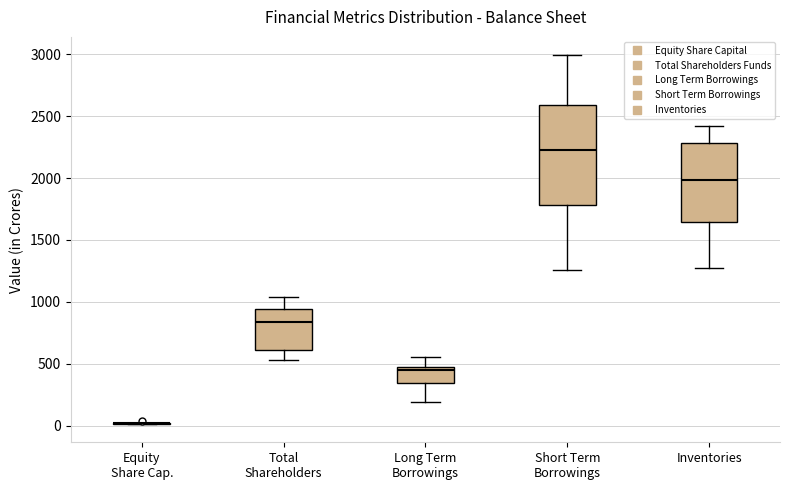

Reading left to right, transcribe this box plot: for each box, give where its median line is, the range the box spans, and where its two whiskers end, as read against the y-axis. The values are not printed on the chart, so give them approximately, as read against the axis.

Equity Share Cap.: box collapsed to a line at 0, whiskers 0 to 0
Total Shareholders: median 850, box 600 to 950, whiskers 550 to 1050
Long Term Borrowings: median 450, box 350 to 500, whiskers 200 to 550
Short Term Borrowings: median 2200, box 1800 to 2600, whiskers 1250 to 3000
Inventories: median 2000, box 1650 to 2300, whiskers 1250 to 2400